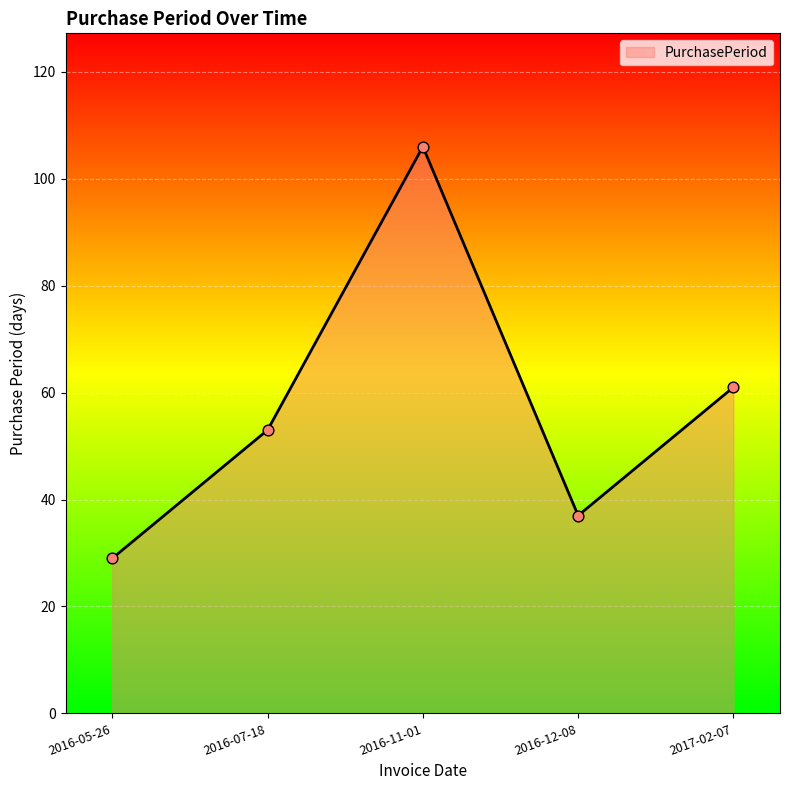

Between 2017-02-07 and 2016-12-08, which is larger?

2017-02-07